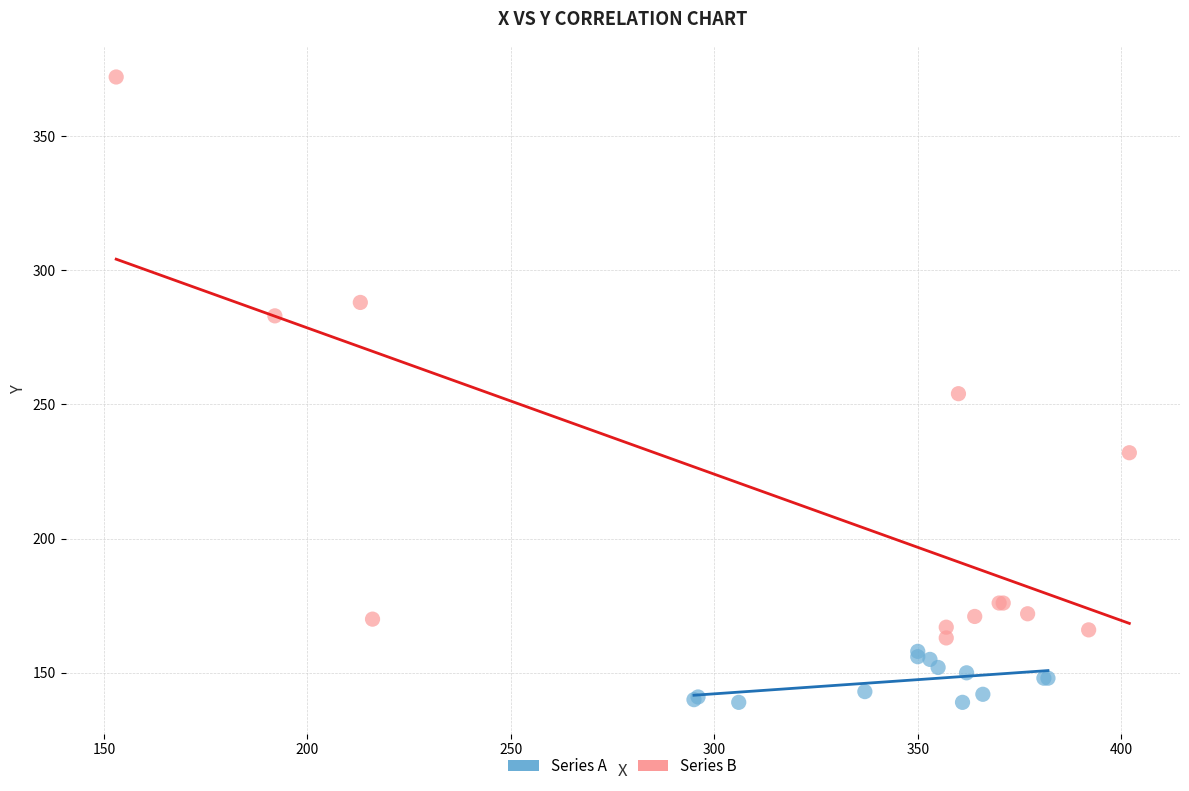

What are all the series names shown in the legend?

Series A, Series B